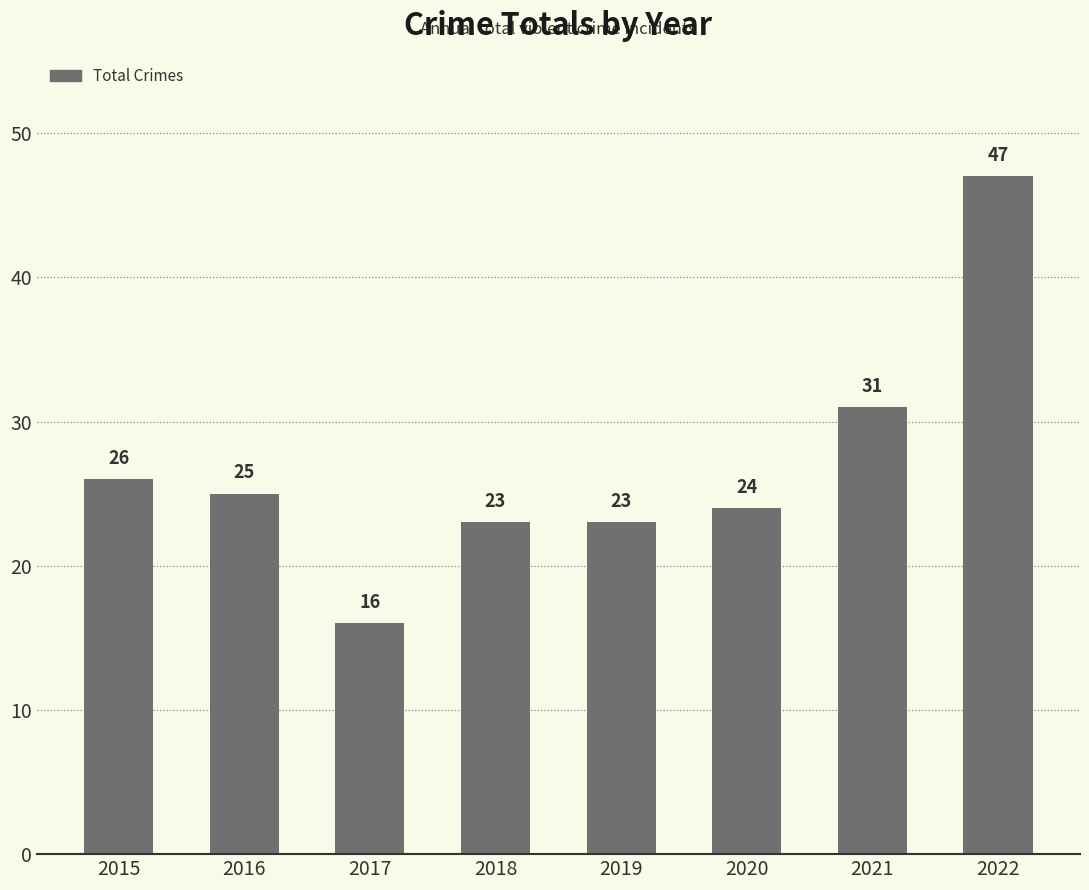

What is the value of the 5th bar from the left?

23